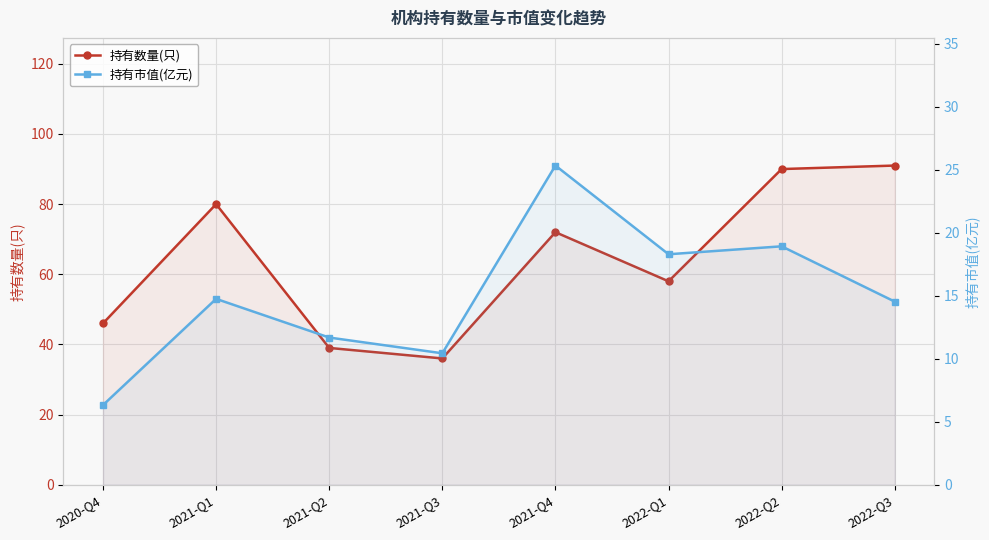

True or false: 持有市值(亿元) and 持有数量(只) cross at least once.

False